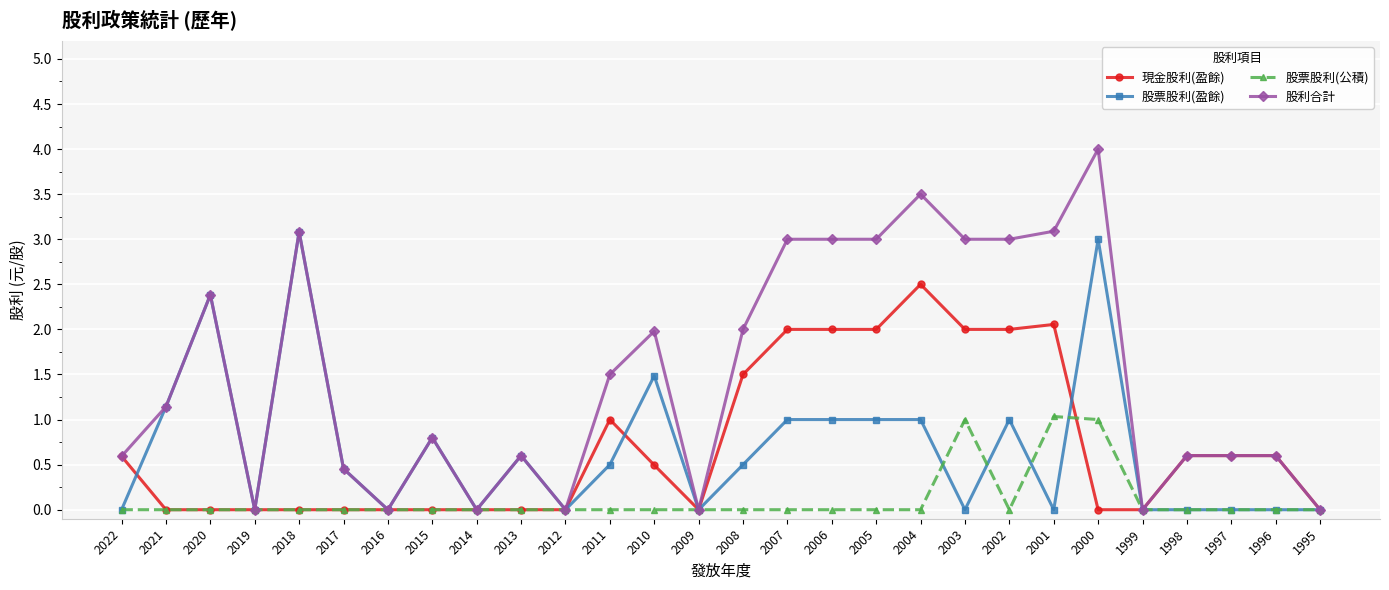

At which label does 股利合計 reach its peak?

2000